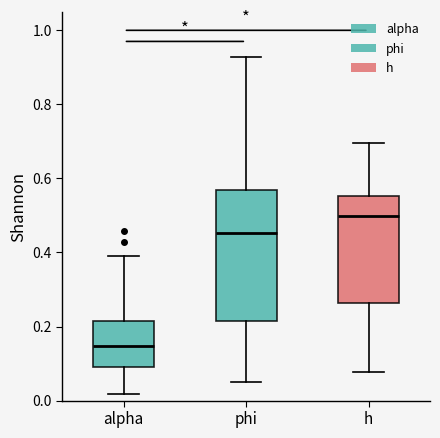

Which box is the tallest, from its lower edge to its upper edge?

phi